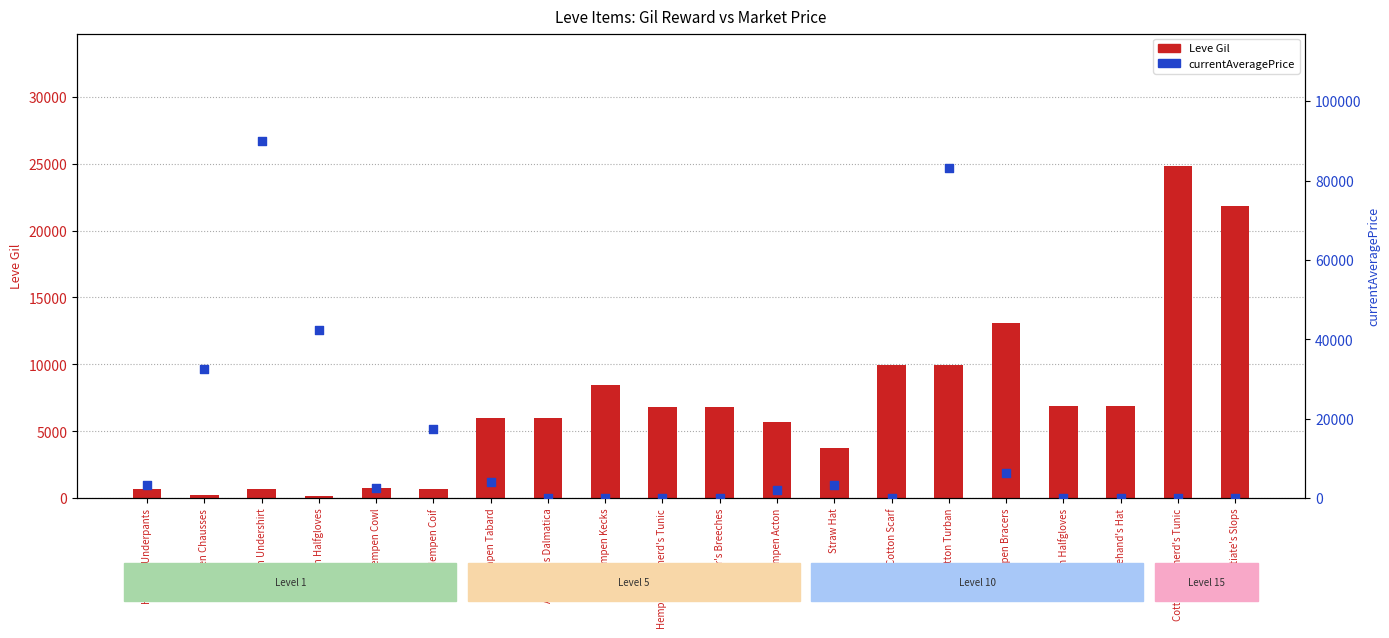

Which series contains the highest Y value?

currentAveragePrice